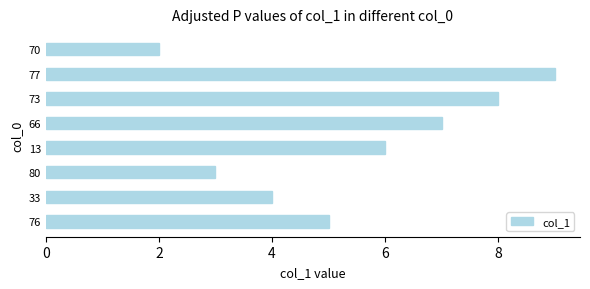

What value does the data have at 76?

5